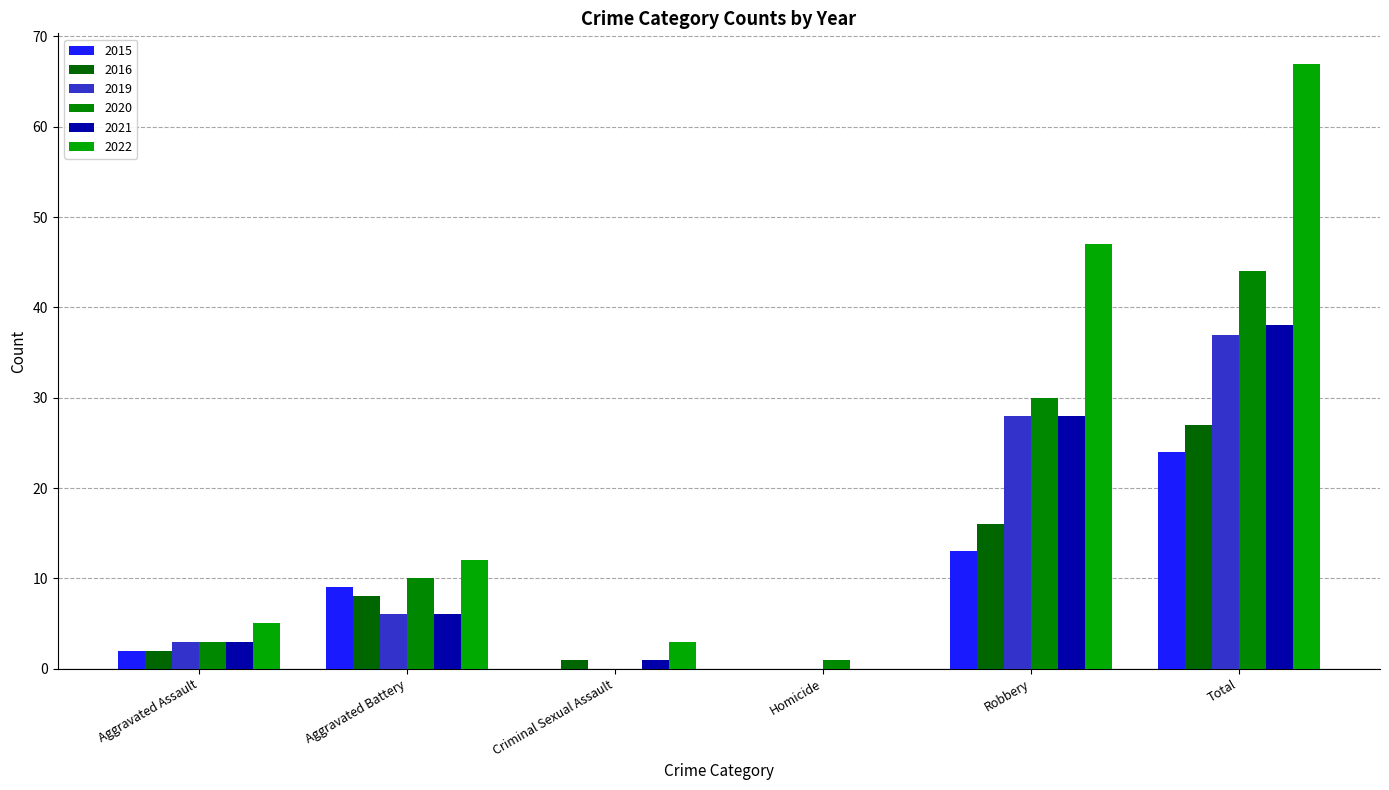

Reading right to left, what are all the values shown in this chart?

2015: 24	13	0	0	9	2
2016: 27	16	0	1	8	2
2019: 37	28	0	0	6	3
2020: 44	30	1	0	10	3
2021: 38	28	0	1	6	3
2022: 67	47	0	3	12	5